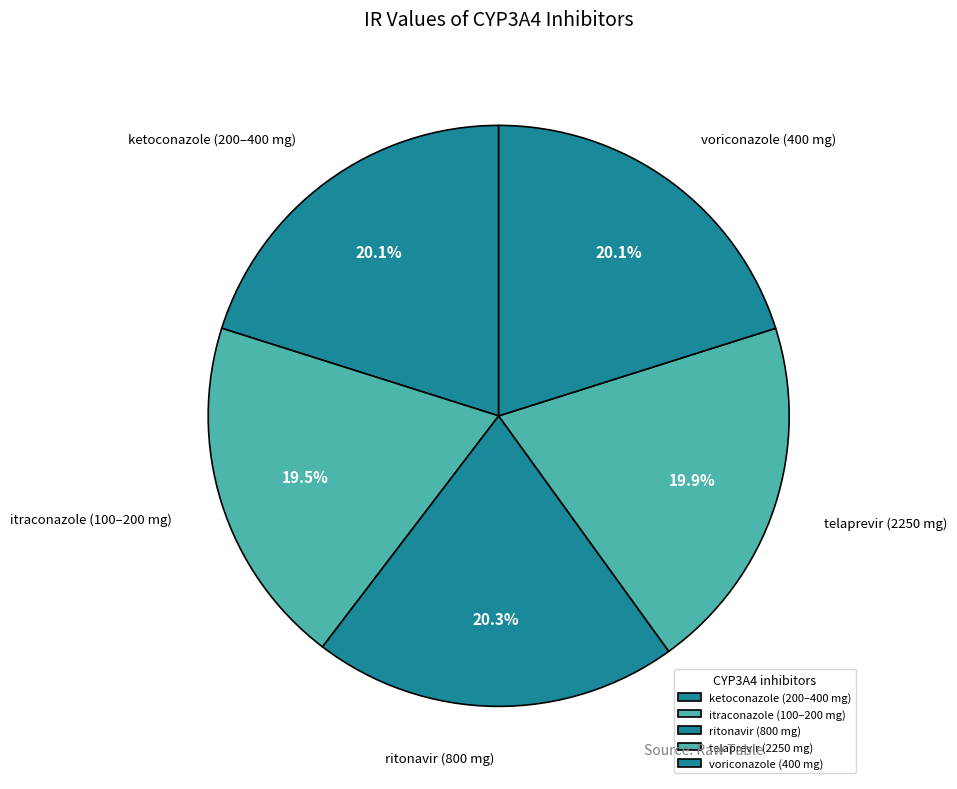

How many segments does this pie chart have?

5